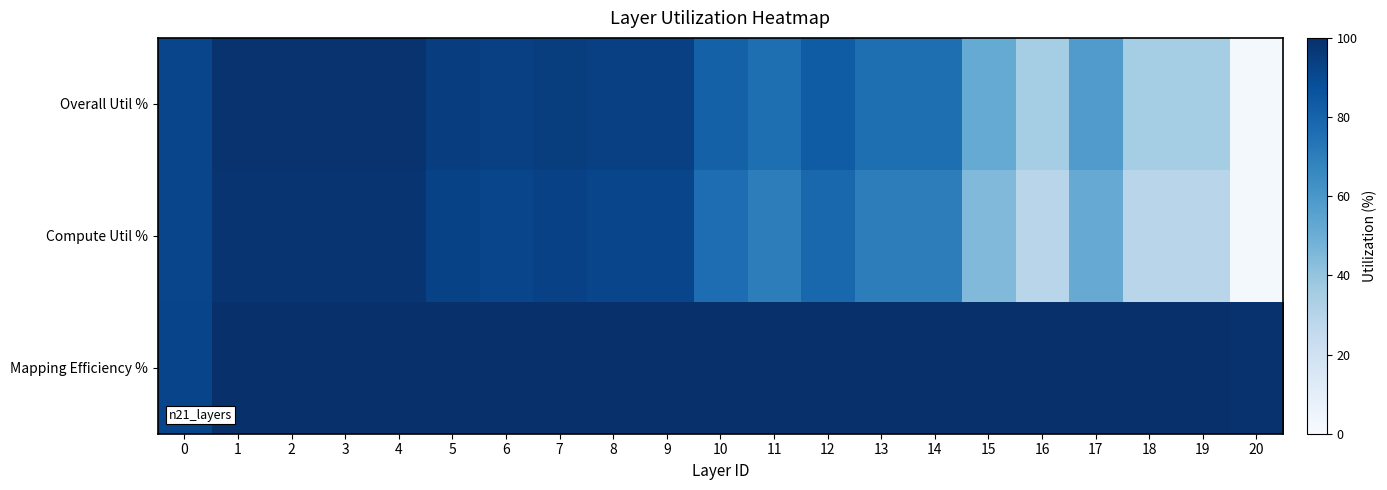

Which series changed the most between 1 and 12?

Compute Util %